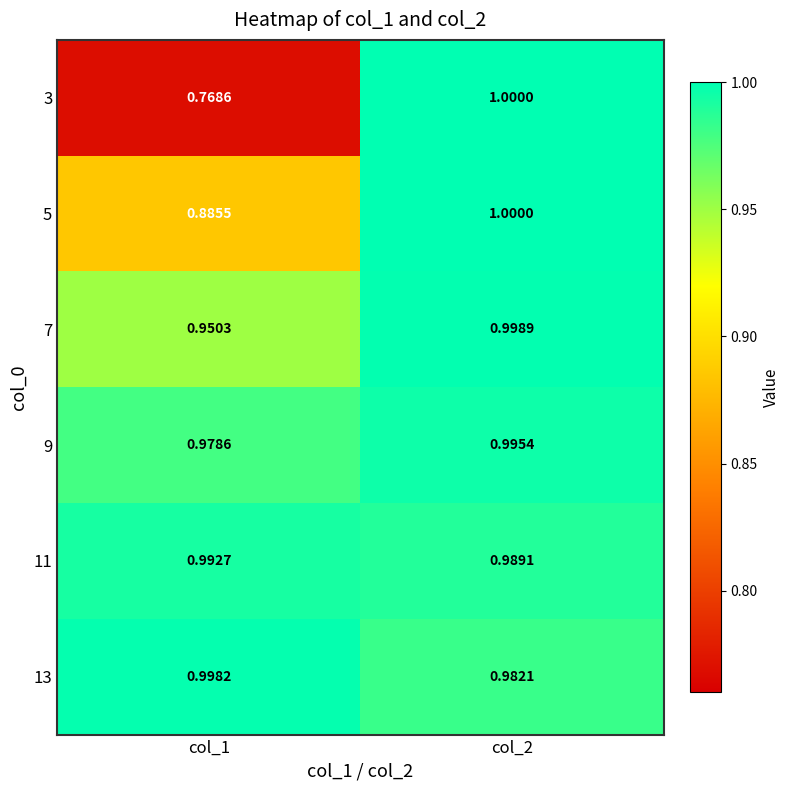

Which series has the largest total across all categories?

11